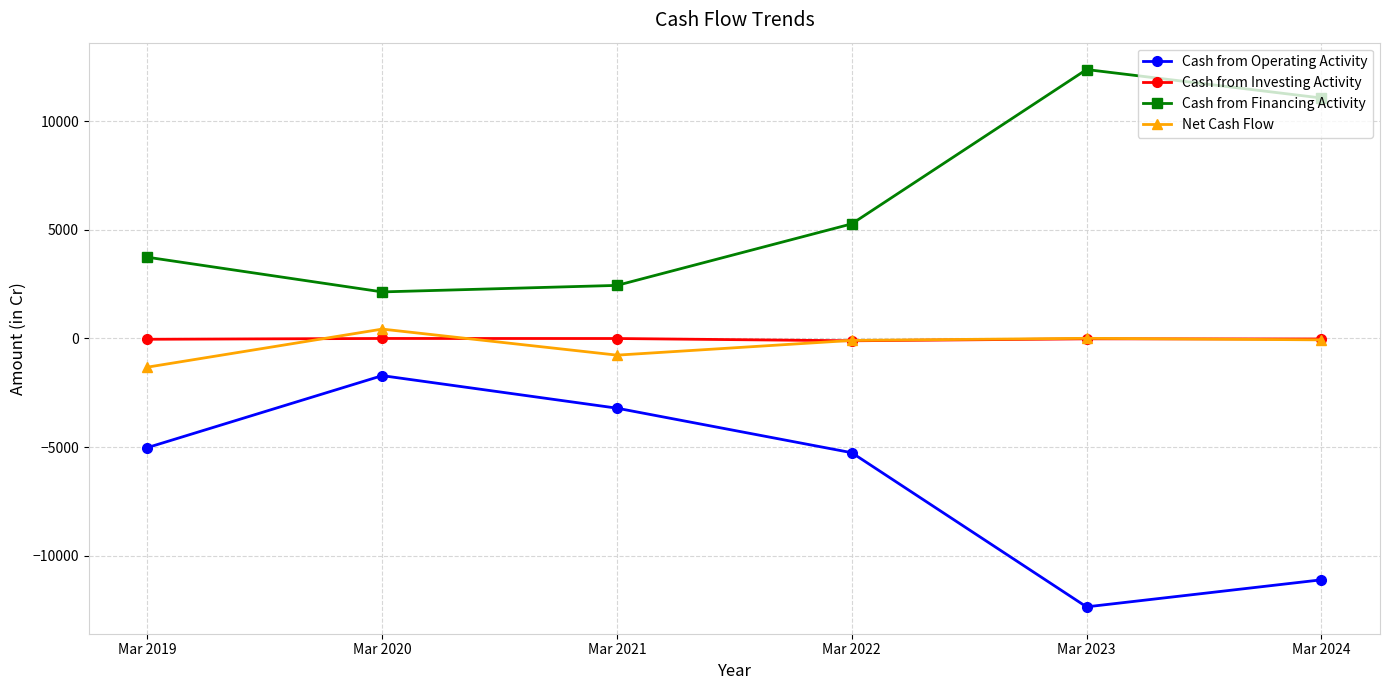

True or false: Cash from Investing Activity has more than 0 points higher than both neighbors.

True